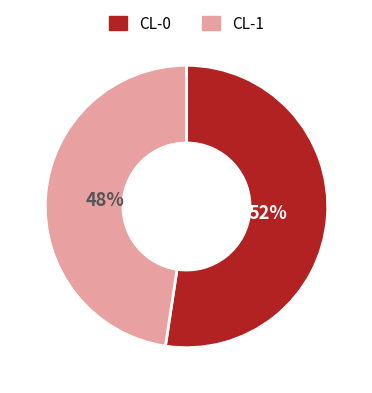

Between CL-0 and CL-1, which is larger?

CL-0